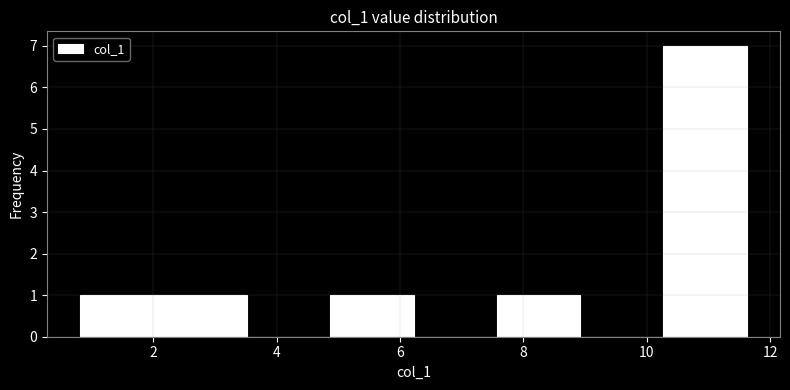

Reading left to right, list every bar in this chart as the range it spans on the x-axis followed by its height. Neither the bar edges nor the heights are printed on the chart, so give them approximately, as read against the axes.

0.8 to 2.2: 1
2.2 to 3.6: 1
3.6 to 4.8: 0
4.8 to 6.2: 1
6.2 to 7.6: 0
7.6 to 9.0: 1
9.0 to 10.2: 0
10.2 to 11.6: 7